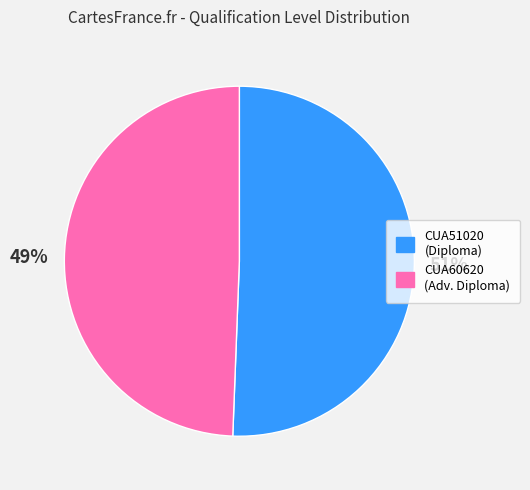

Combined, do CUA51020 and CUA60620 account for over 50%?

Yes